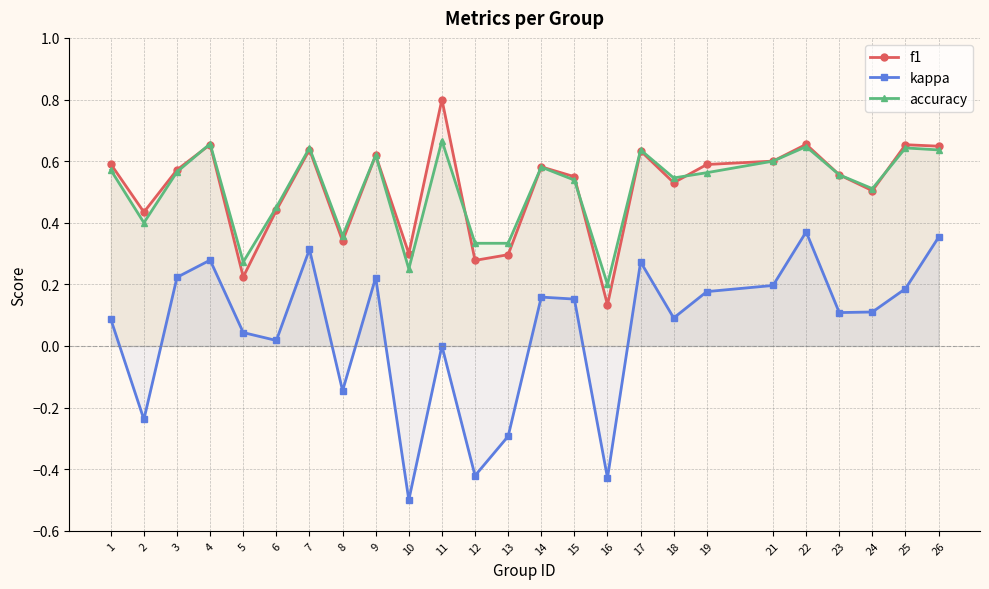

How many distinct data groups are displayed?

3